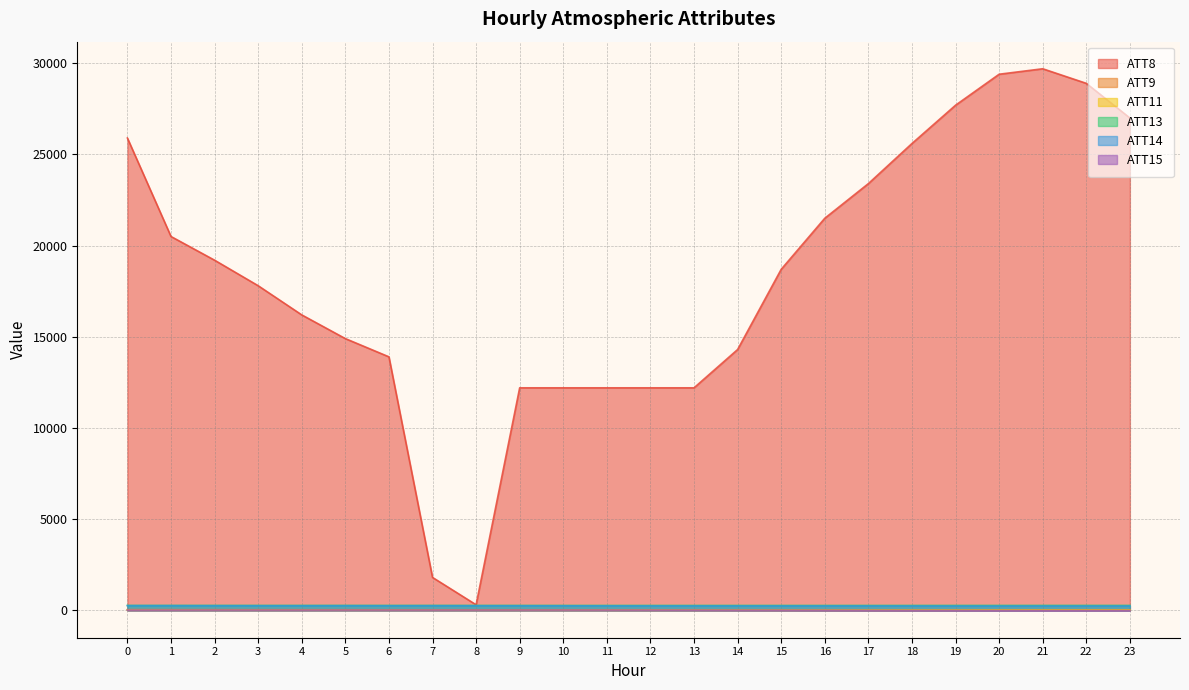

Which series has the largest total across all categories?

ATT8